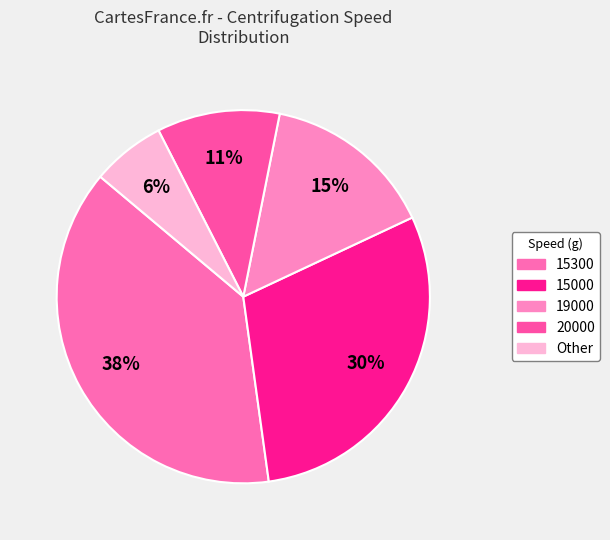

Which slice is the smallest?

Other